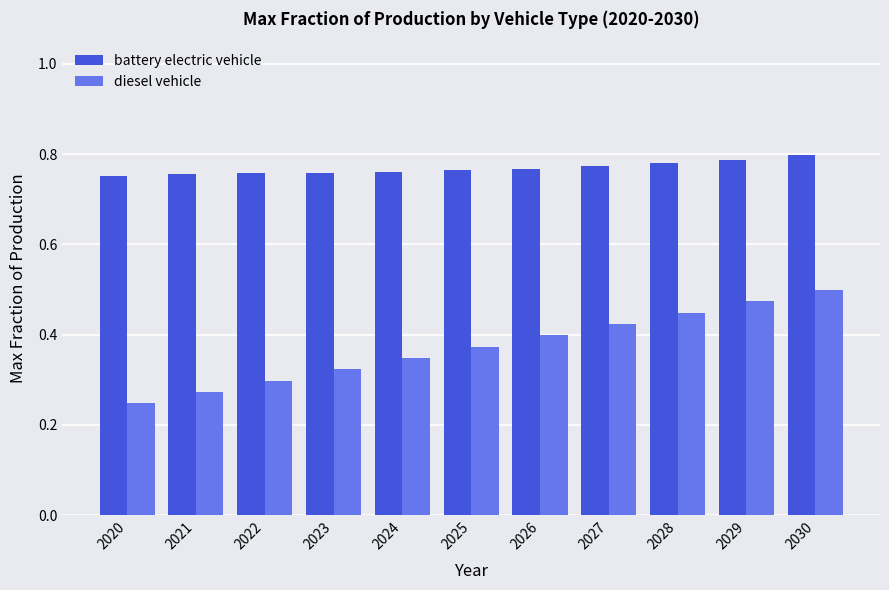

True or false: battery electric vehicle has a value of 0.8 at 2021.

True